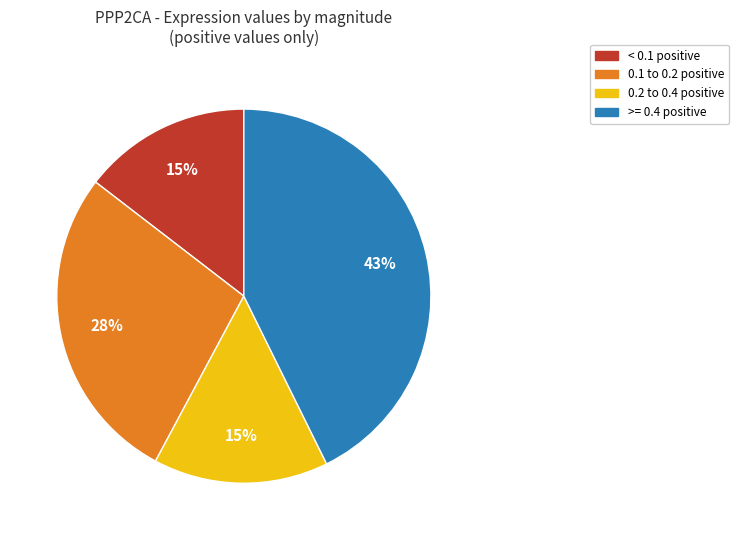

Count the number of slices in the pie.

4